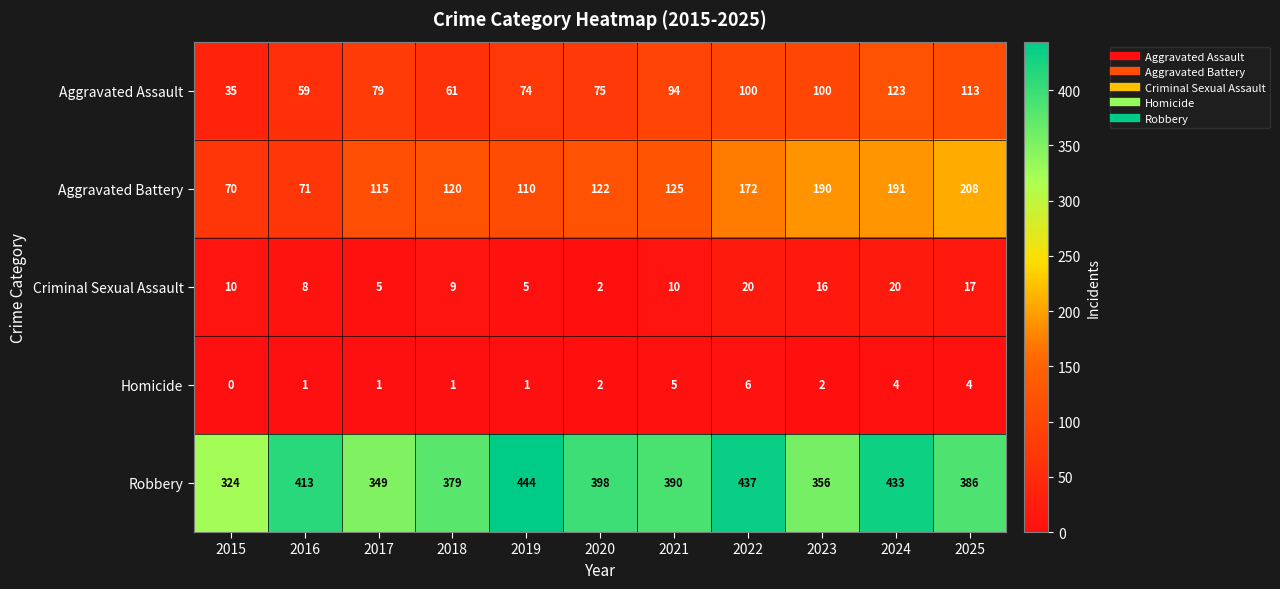

At how many categories does at least one series exceed 419?

3